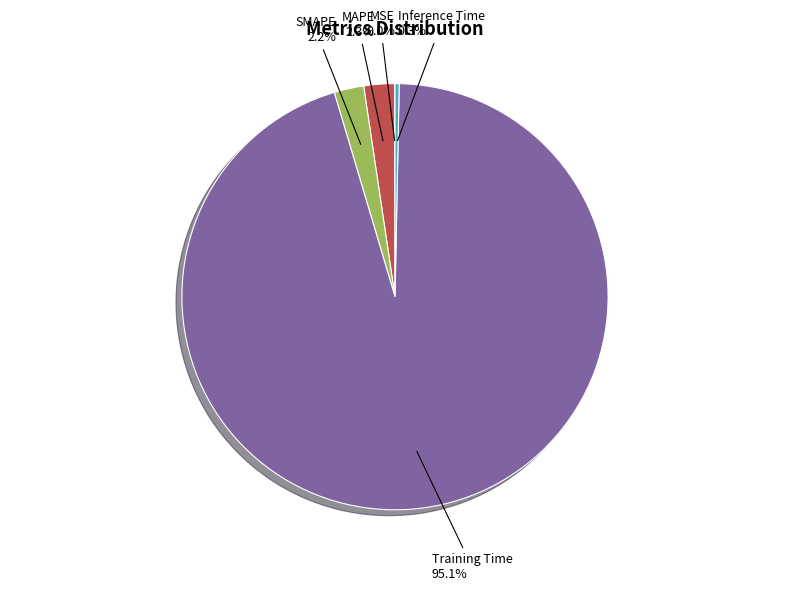

Does any single category account for the majority?

Yes